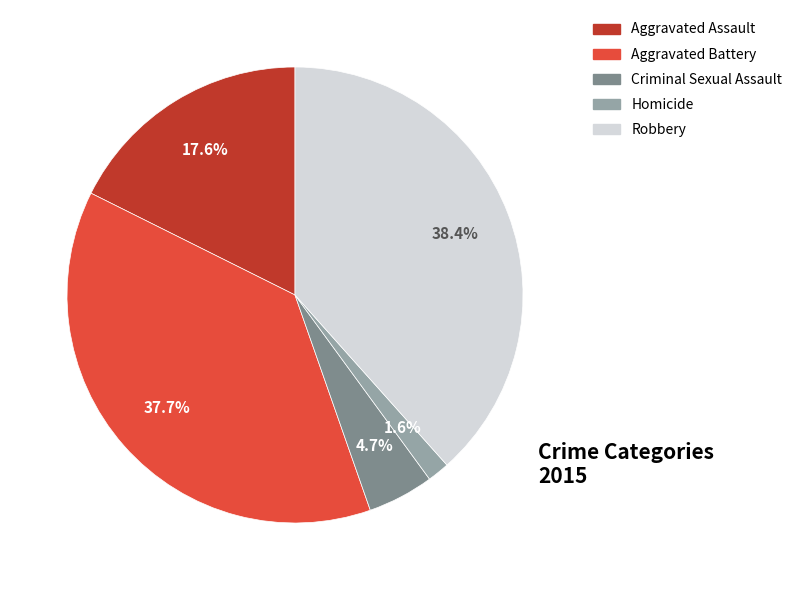

The Aggravated Assault slice represents 18% of the pie. True or false?

True